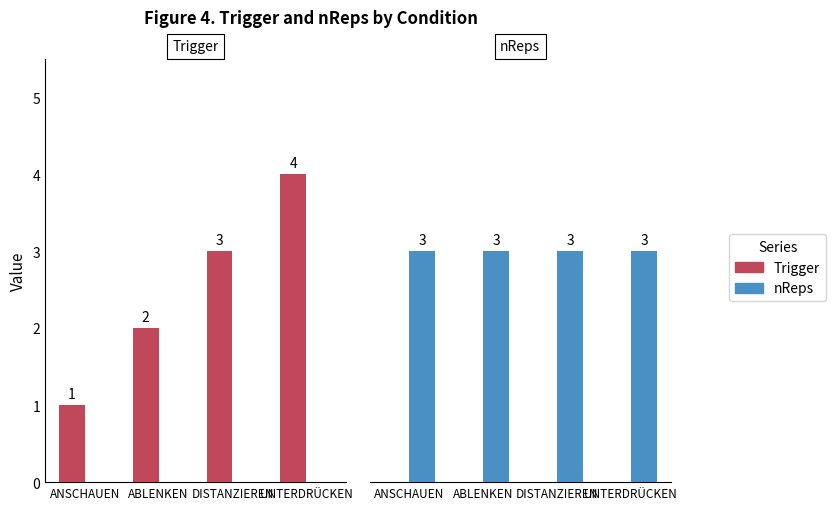

At ANSCHAUEN, list the series in order from smallest to largest.

Trigger, nReps